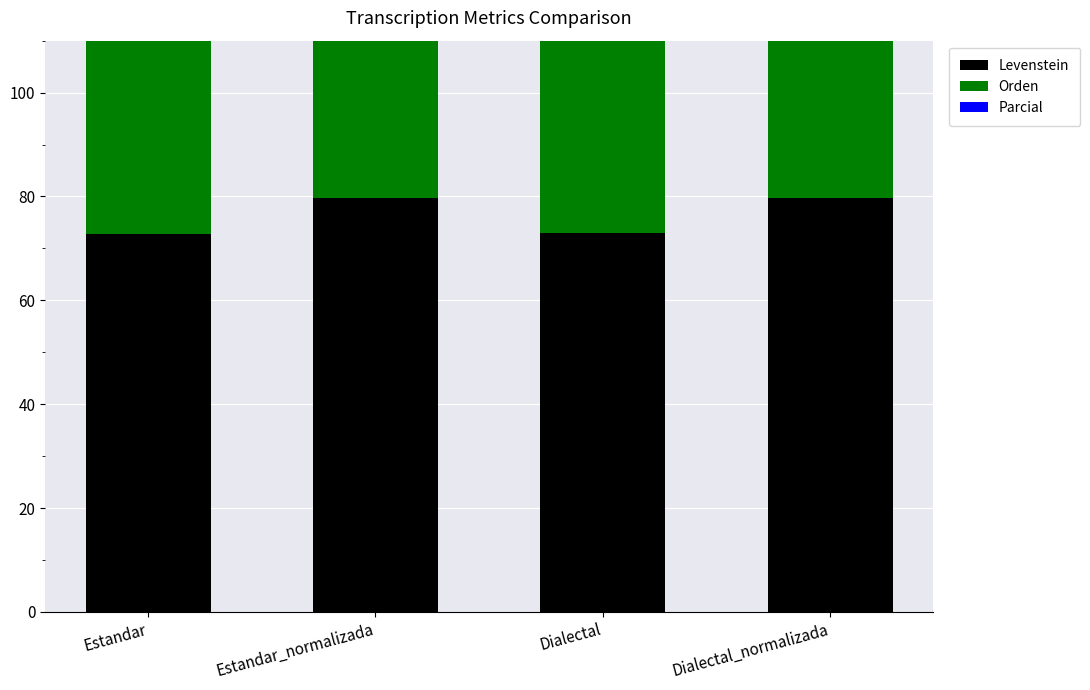

What is the sum of all Orden values?

346.3